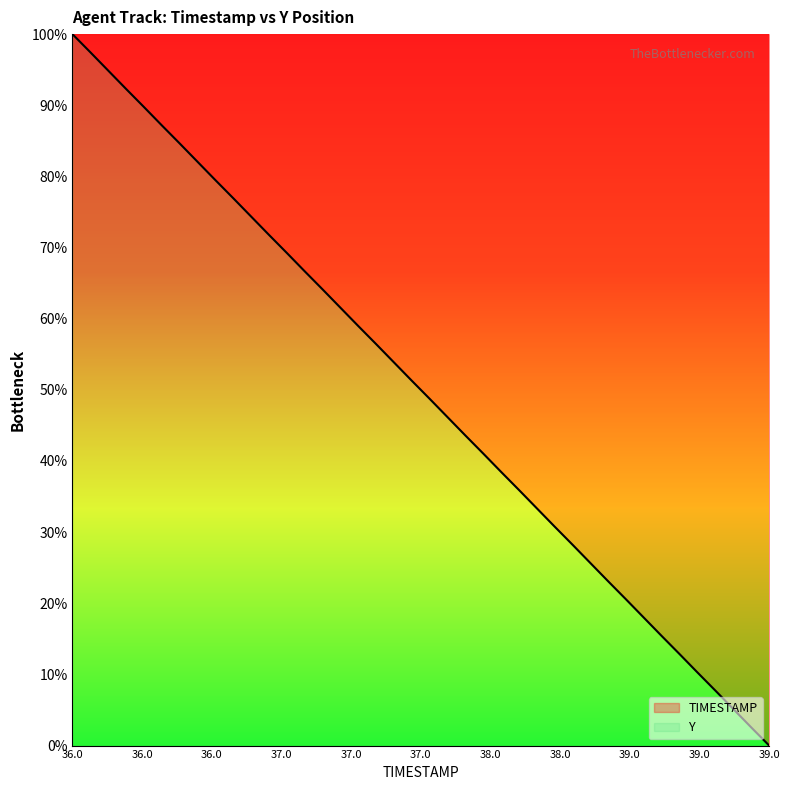

What is the maximum value shown in the chart?

100.0